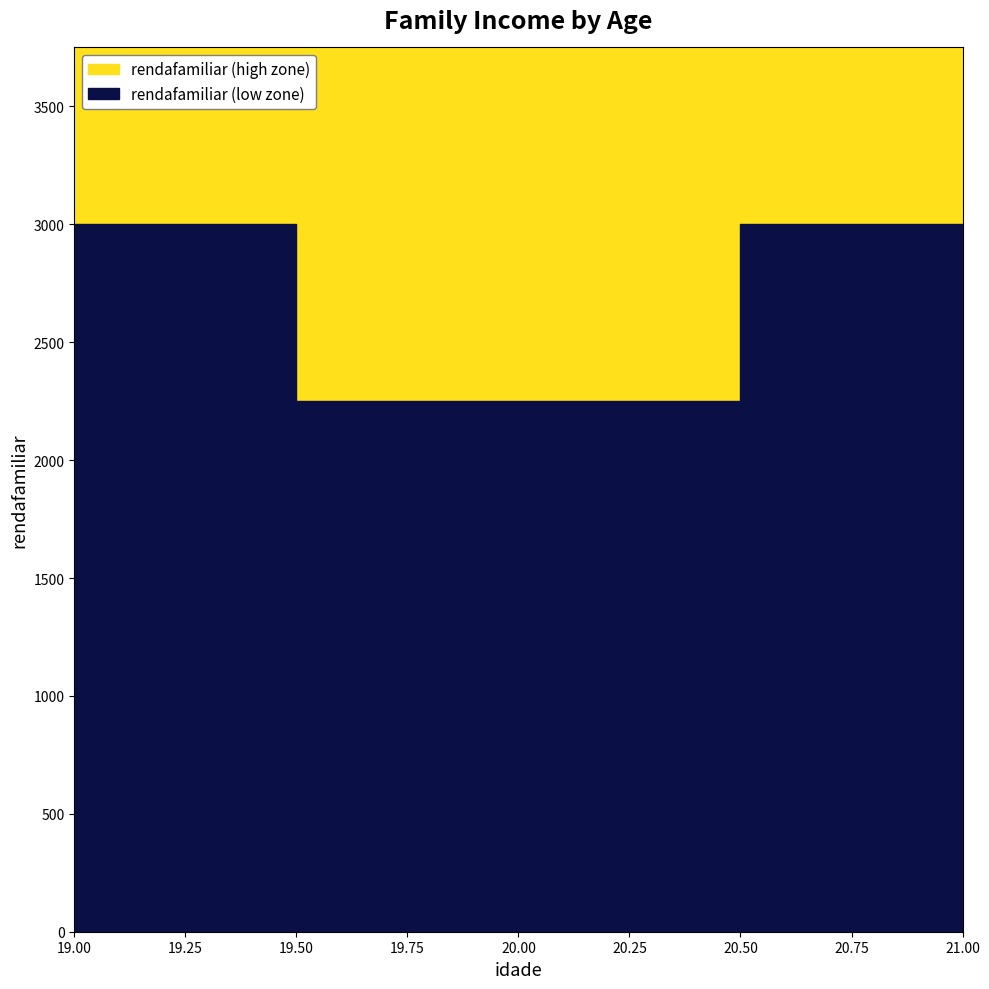

List the labels in order of value, largest first.

20, 20, 21, 19, 19